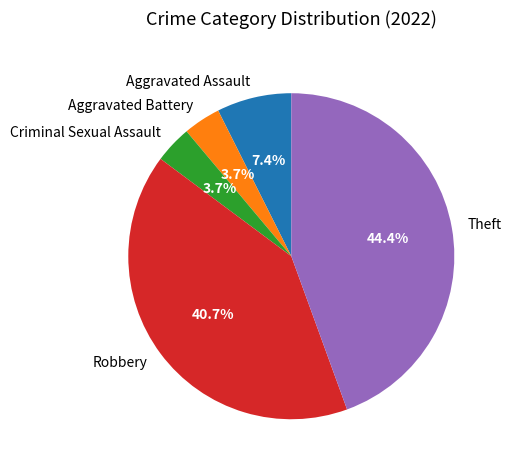

How many segments does this pie chart have?

5